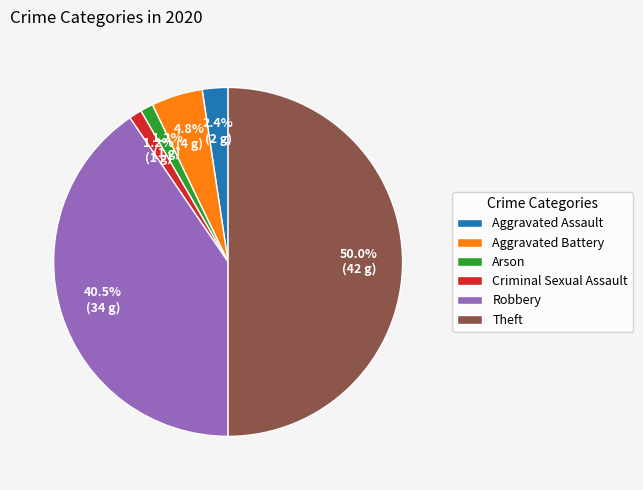

Is it true that Arson is 1% of the pie?

True